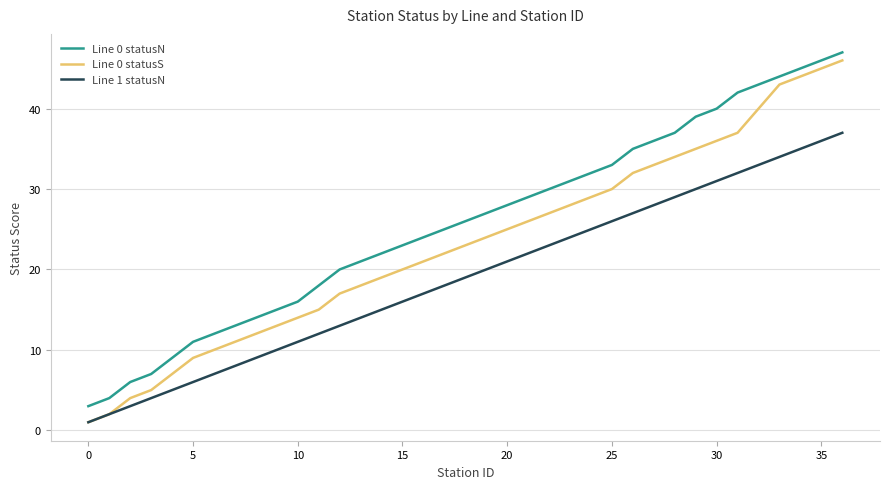

What is the maximum value for Line 0 statusS?

46